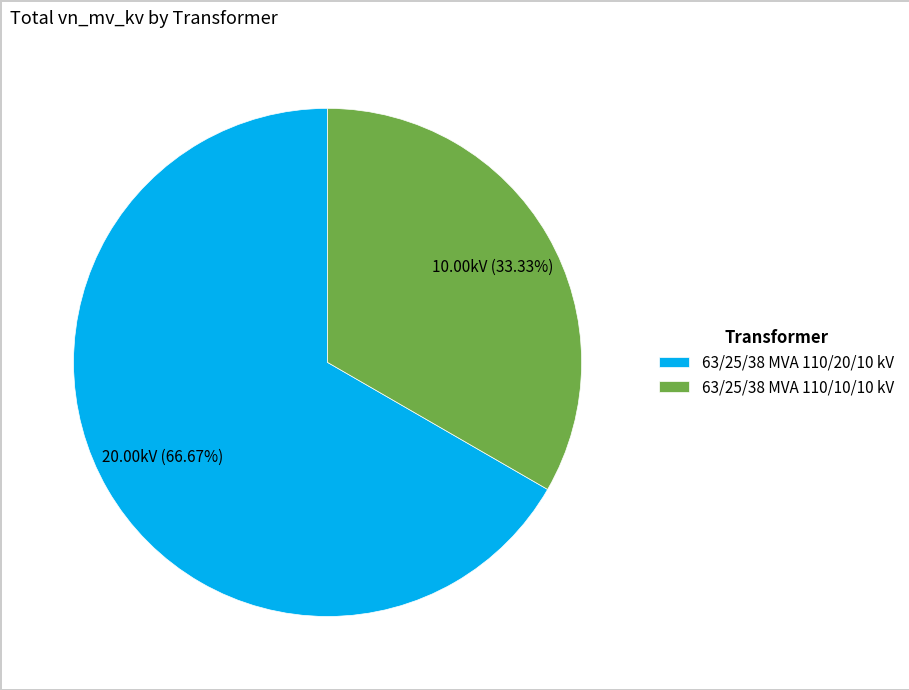

How many segments does this pie chart have?

2